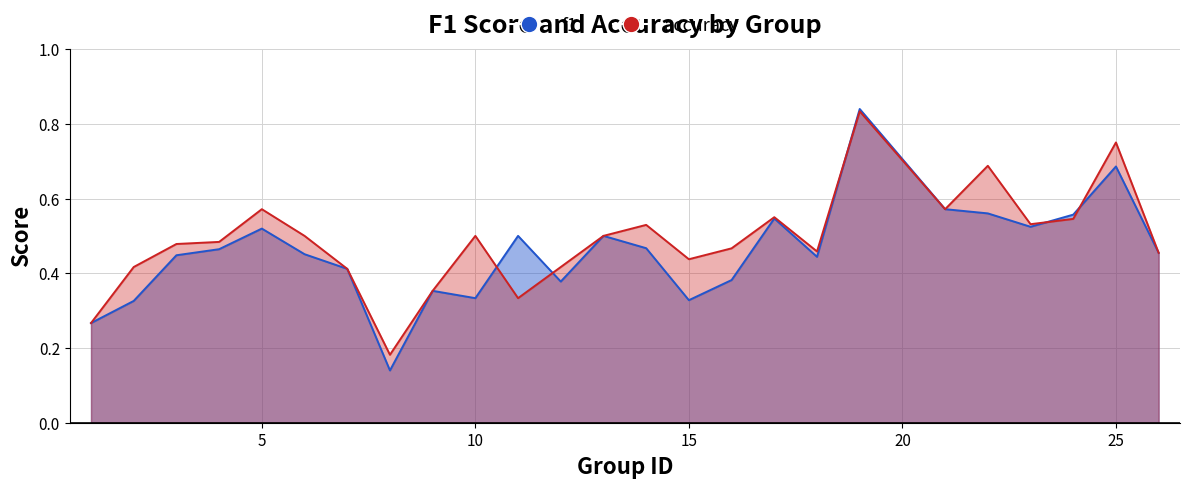

The accuracy series shows 0.5 at 9. True or false?

False